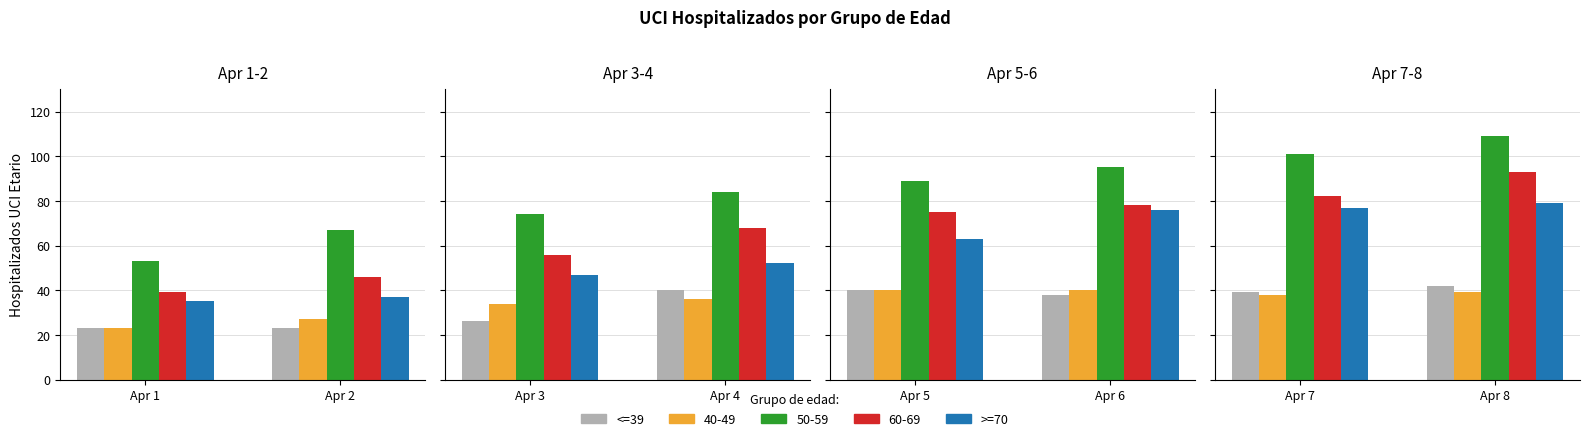

Which has a higher value, Apr 7 or Apr 8?

Apr 8